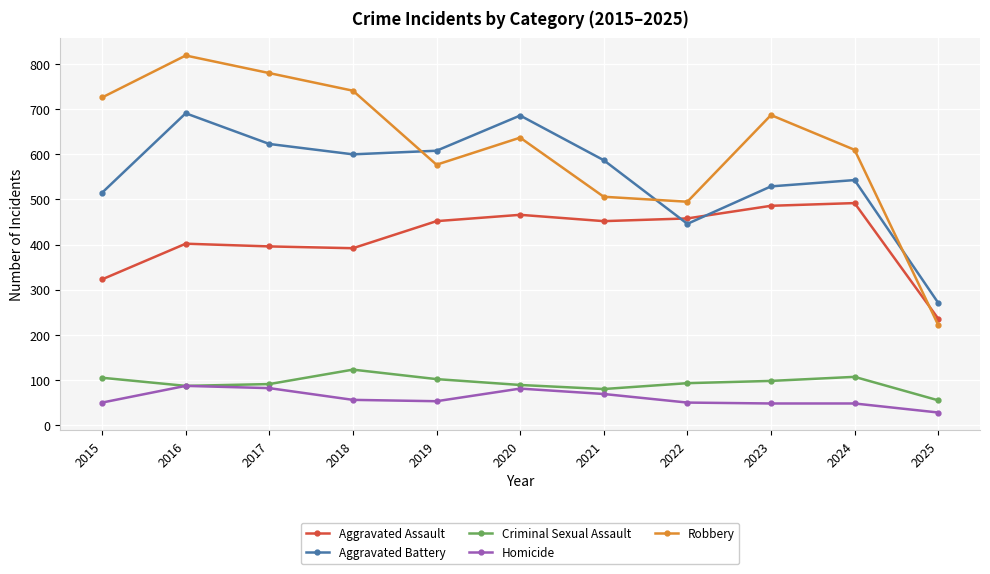

True or false: Homicide and Aggravated Assault cross at least once.

False